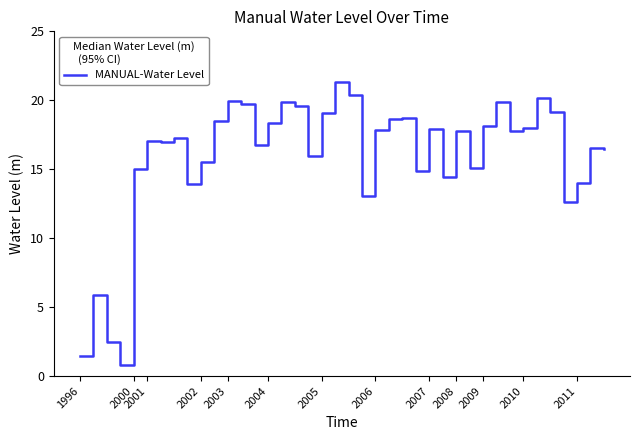

What is the average value?

15.9